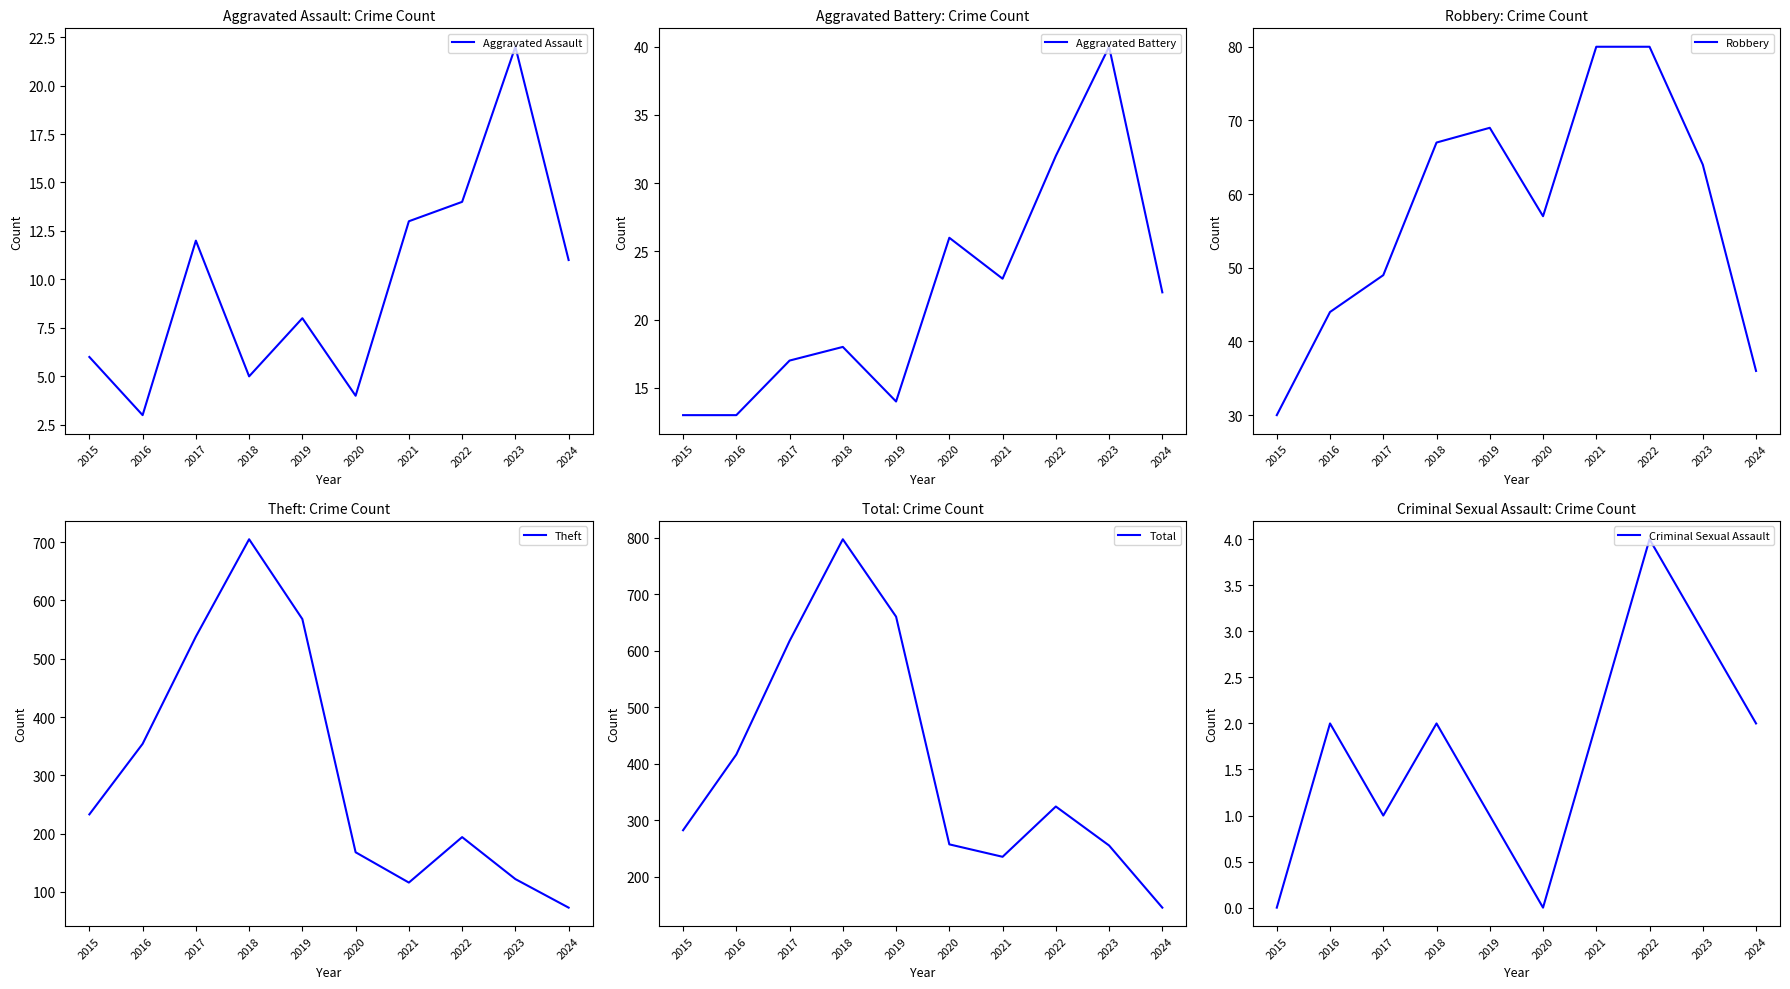

Reading left to right, extract all data points from this chart.

Aggravated Assault: 6	3	12	5	8	4	13	14	22	11
Aggravated Battery: 13	13	17	18	14	26	23	32	40	22
Robbery: 30	44	49	67	69	57	80	80	64	36
Theft: 233	354	538	705	568	168	116	194	122	73
Total: 282	416	617	797	660	257	235	324	255	145
Criminal Sexual Assault: 0	2	1	2	1	0	2	4	3	2